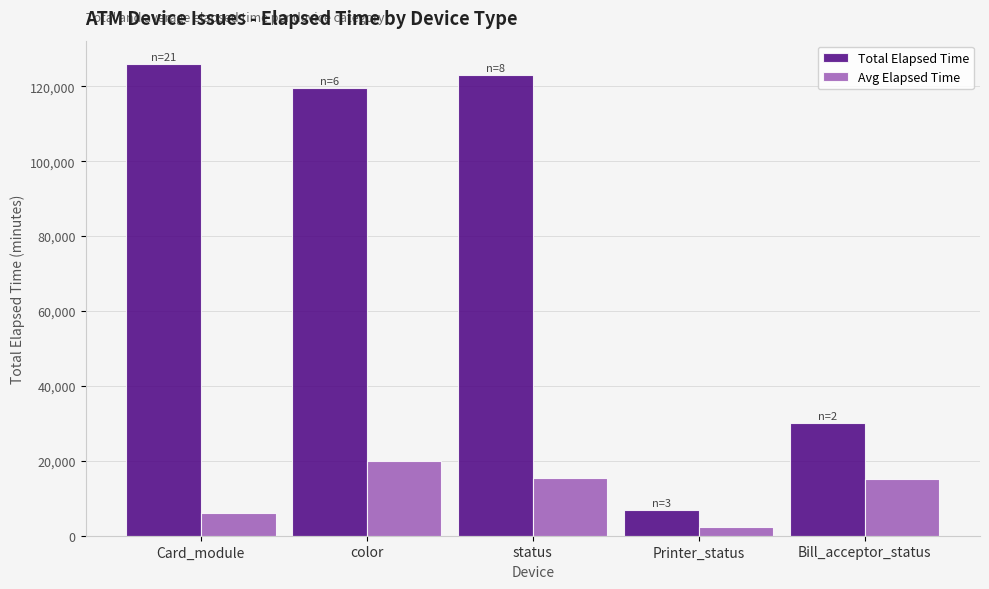

What is the difference between the maximum and second lowest values in the Total Elapsed Time series?

95797